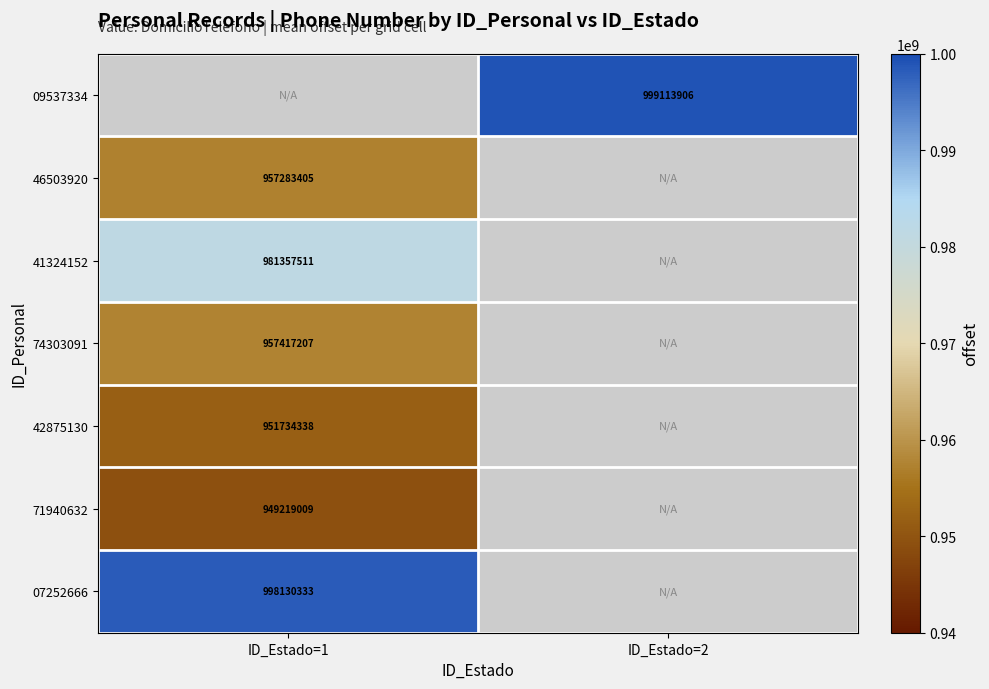

The value of 07252666 at ID_Estado=1 is 561696851. True or false?

False